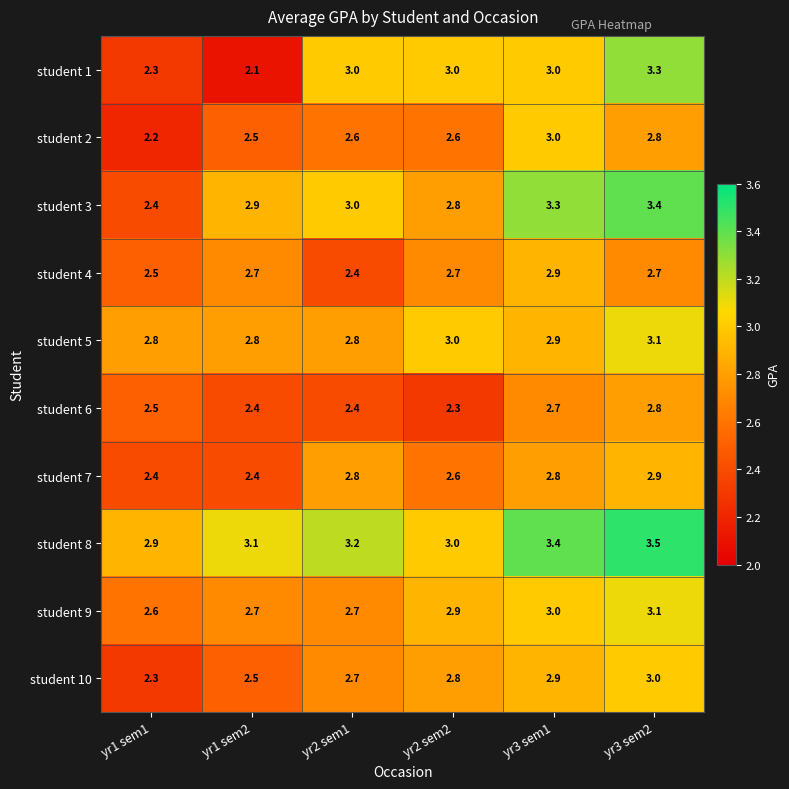

The student 6 series shows 2.8 at yr3 sem2. True or false?

True